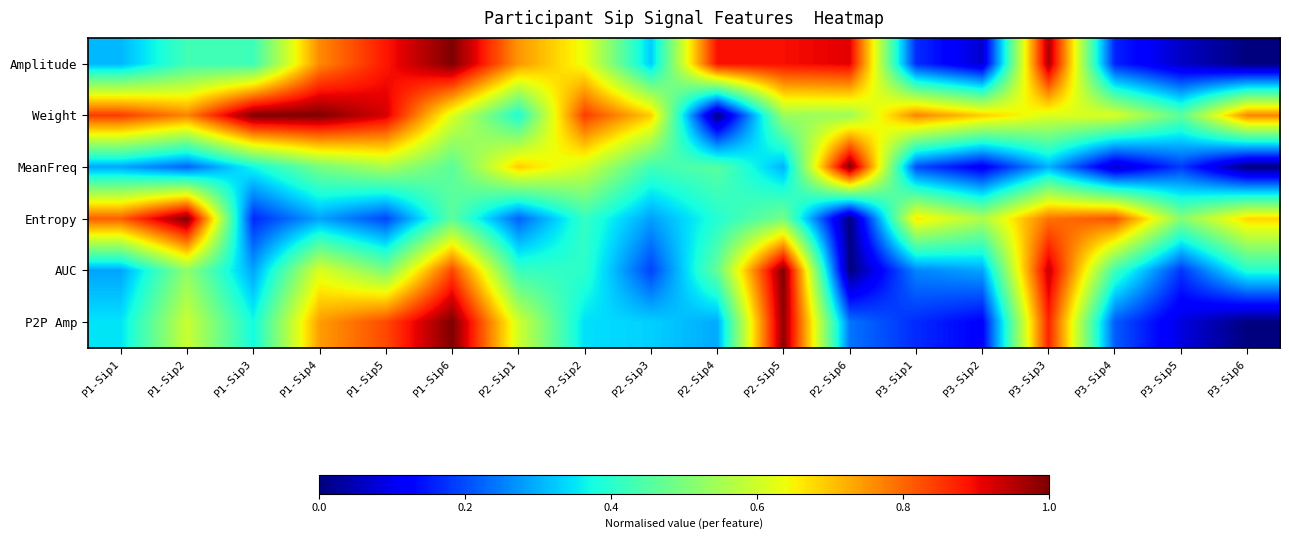

How many categories are shown in the chart?

18